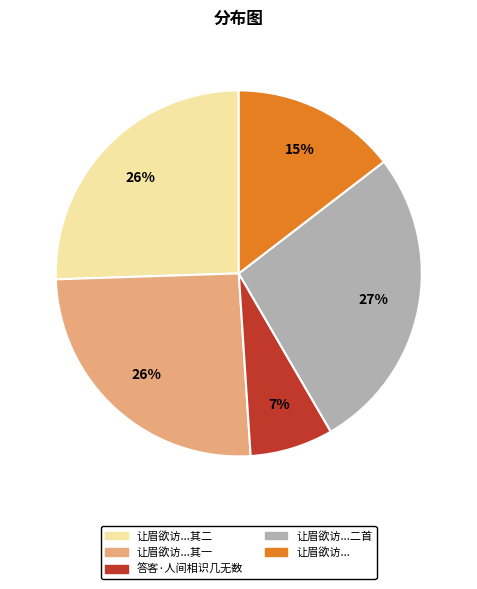

To the nearest percent, what portion does 答客·人间相识几无数 represent?

7%